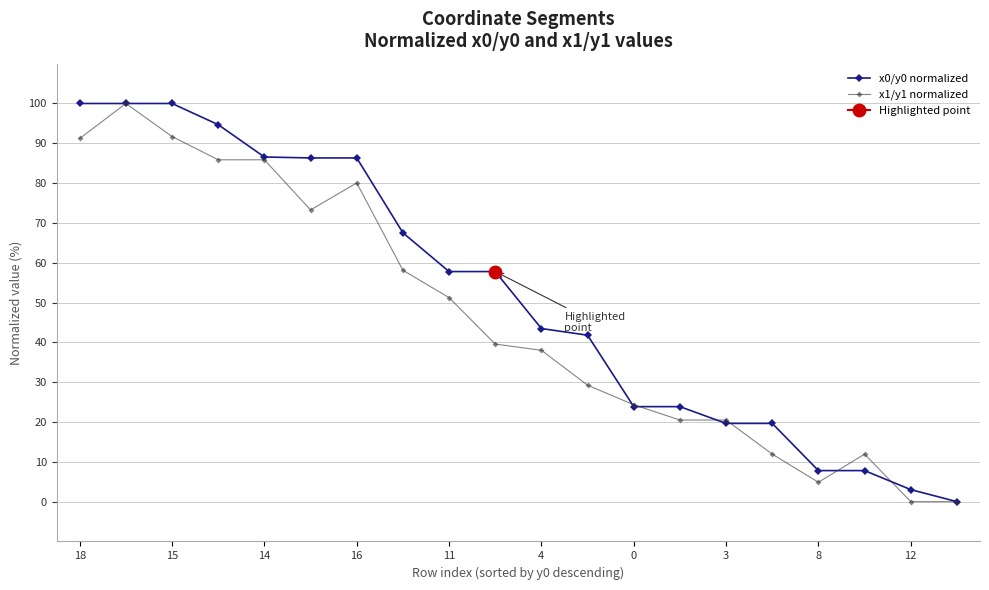

The x0/y0 normalized series shows 86.3 at 16. True or false?

True